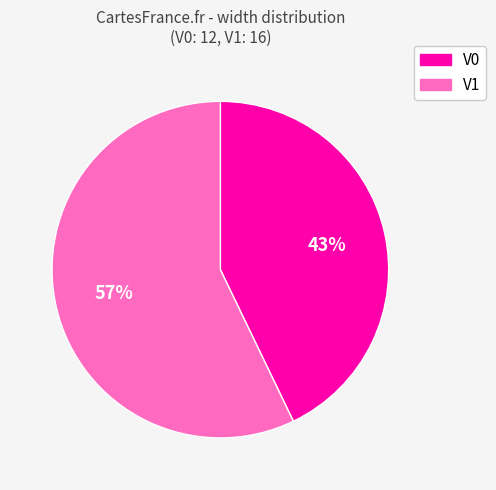

Approximately how many times larger is the value at V1 compared to V0?

1.3